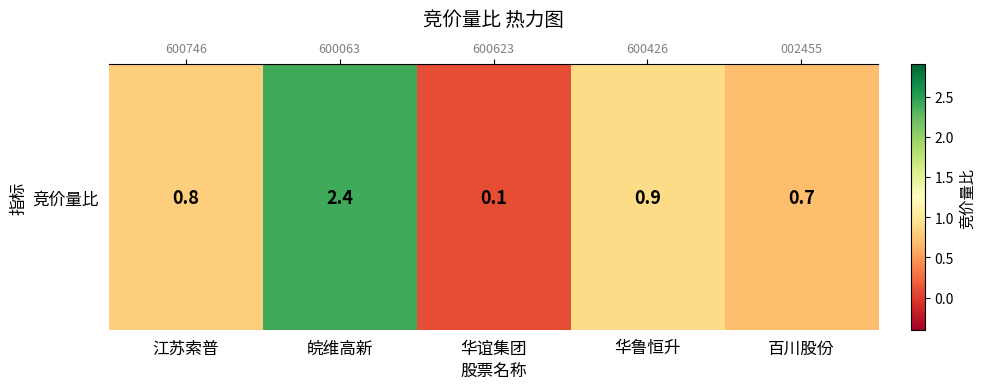

What is the change in value from 江苏索普 to 皖维高新?

+1.6